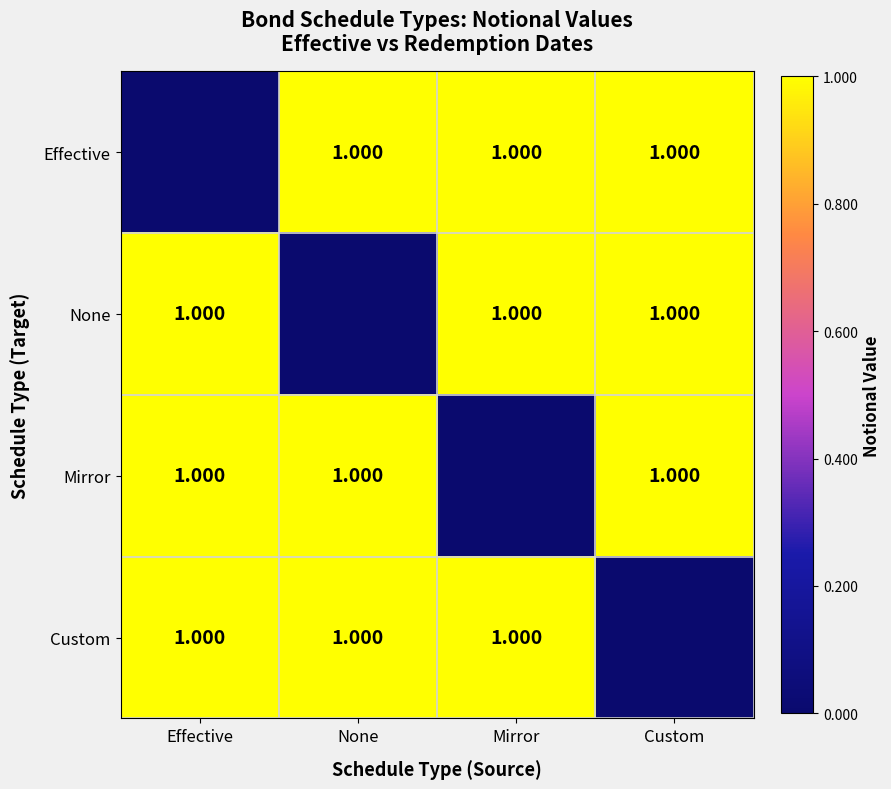

The Mirror series shows 696345 at None. True or false?

False